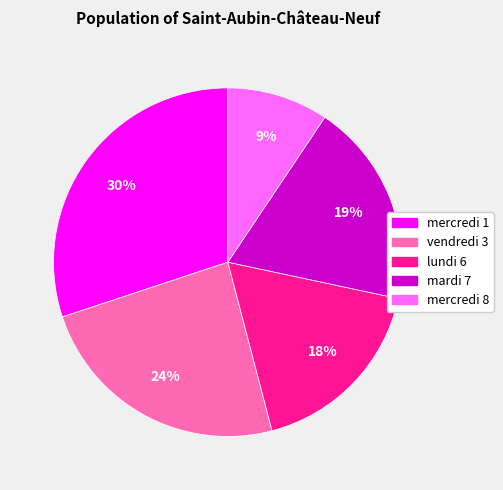

Between mardi 7 and vendredi 3, which is larger?

vendredi 3